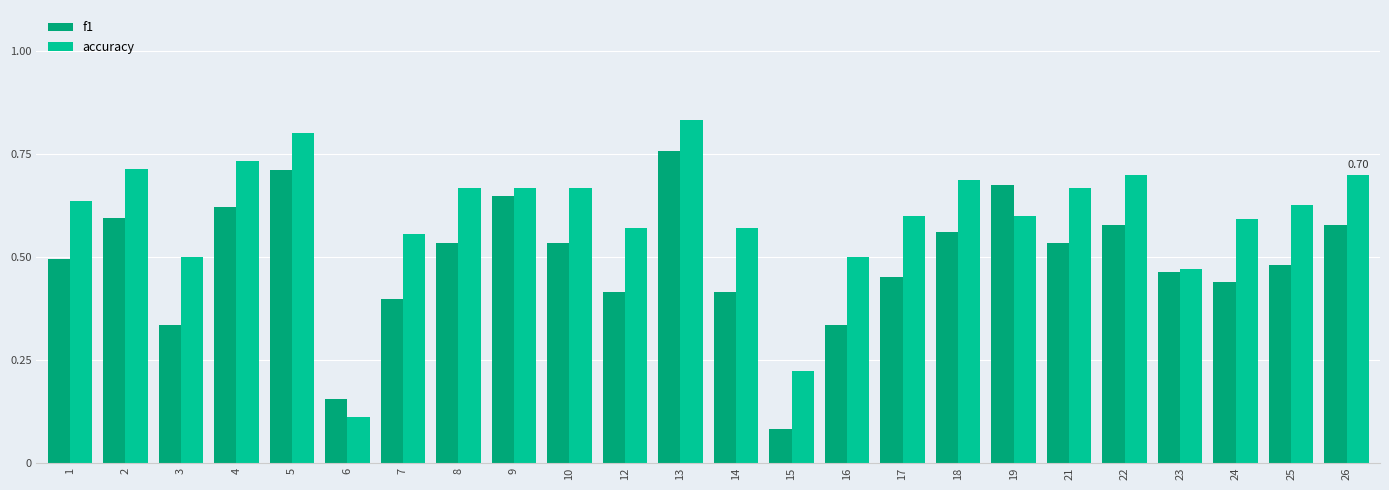

The accuracy series shows 0.3 at 10. True or false?

False